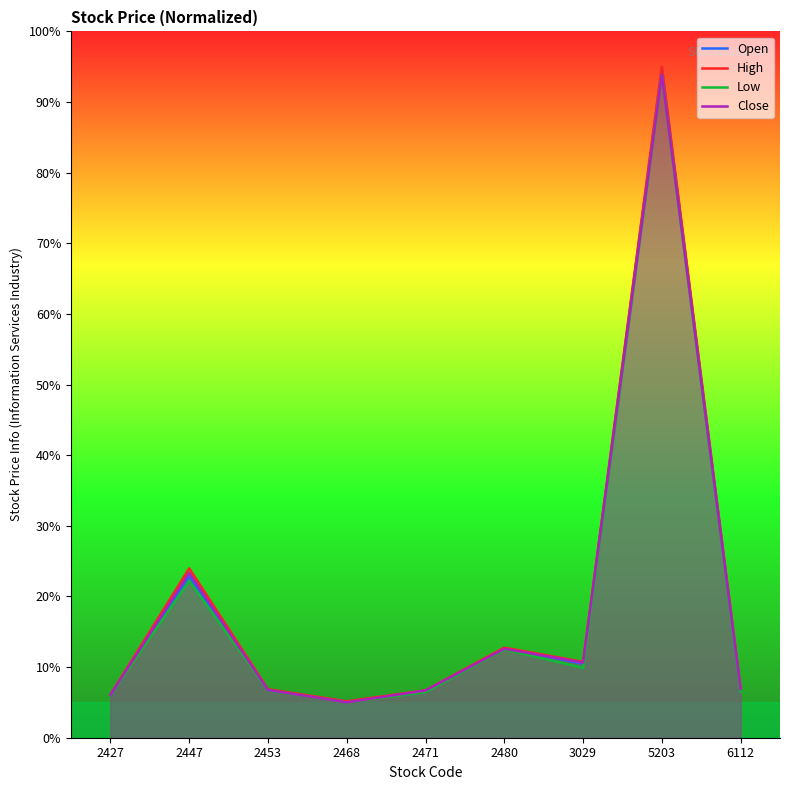

Count the number of data series in this chart.

4